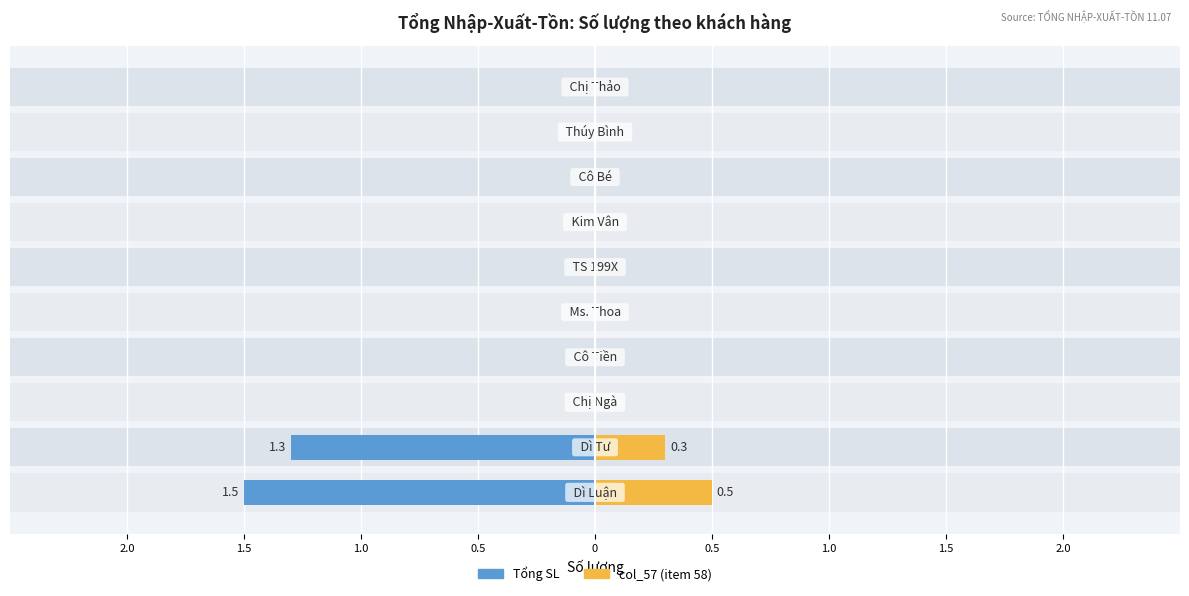

The value of Tổng SL at 0 is 0.0. True or false?

True